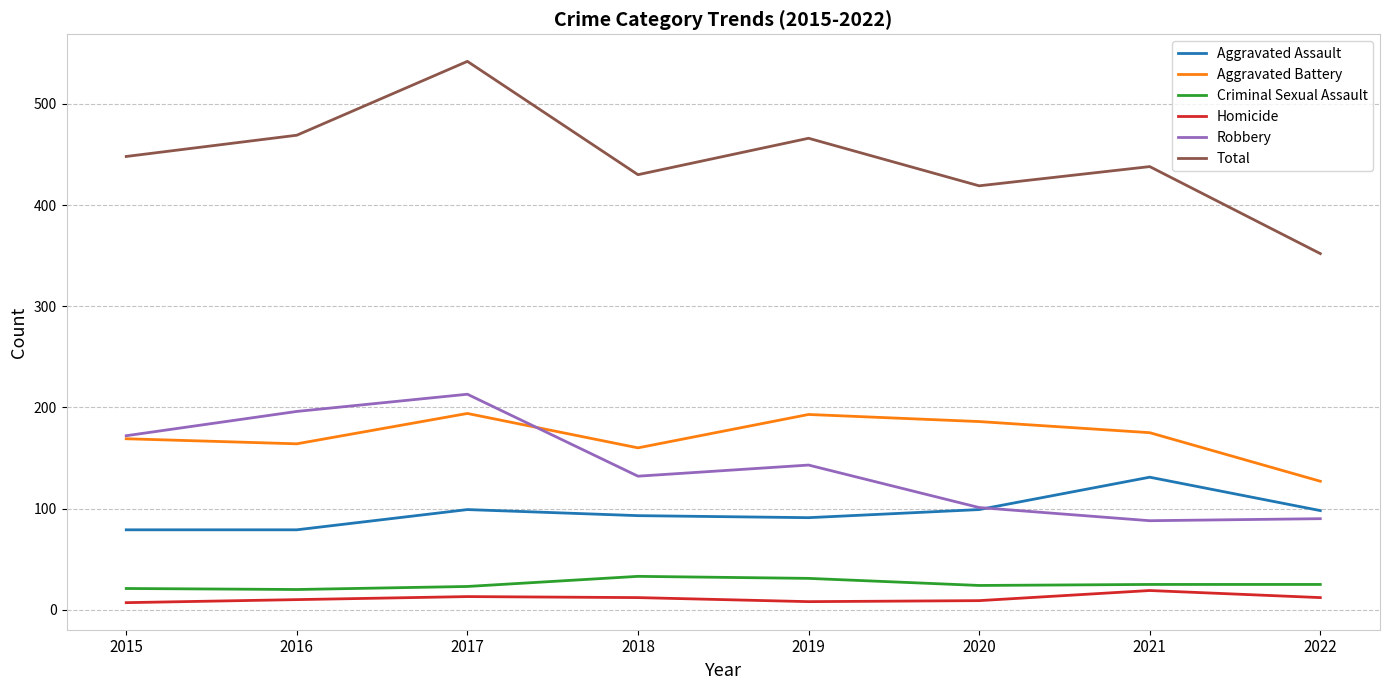

True or false: Aggravated Assault has more than 1 points higher than both neighbors.

True